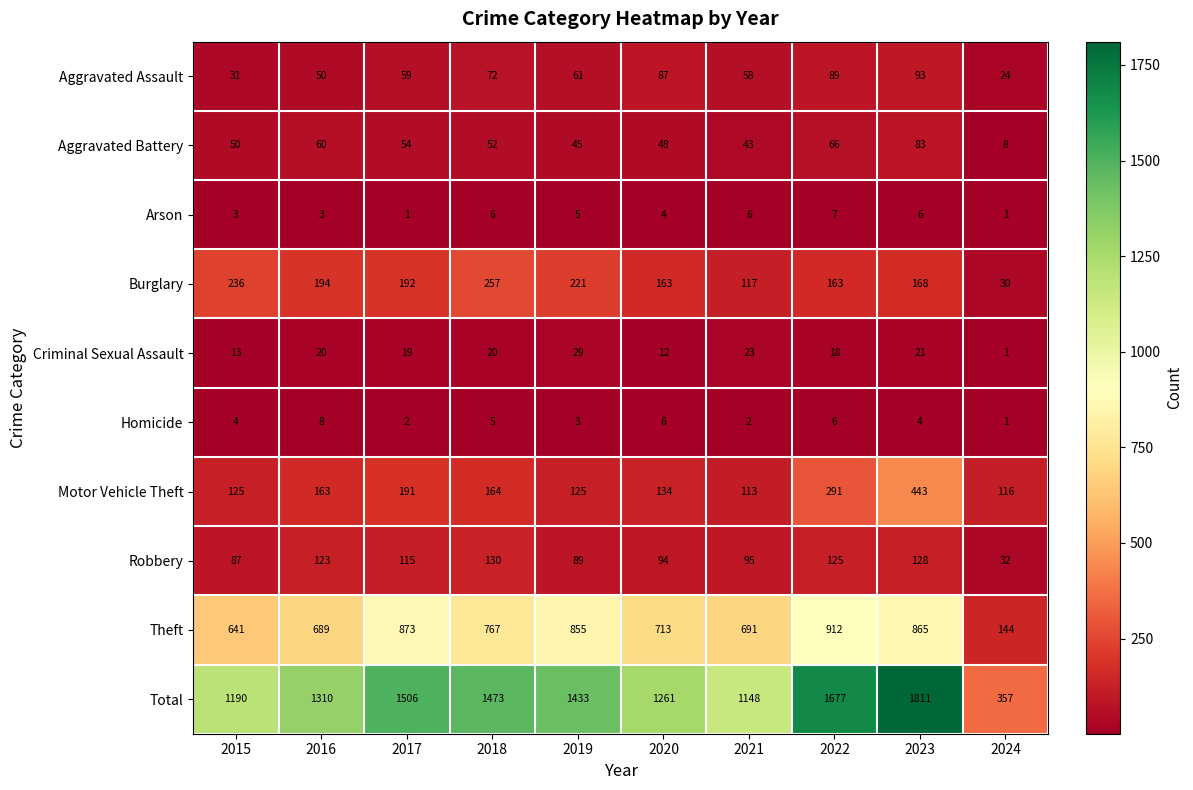

Is the value of Aggravated Assault at 2016 greater than the value of Aggravated Battery at 2019?

Yes